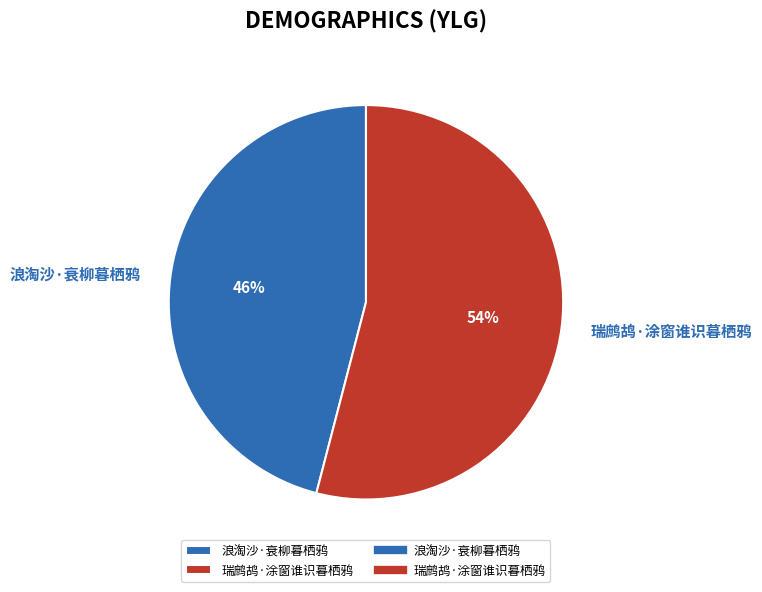

Is it true that 瑞鹧鸪·涂窗谁识暮栖鸦 is 54% of the pie?

True